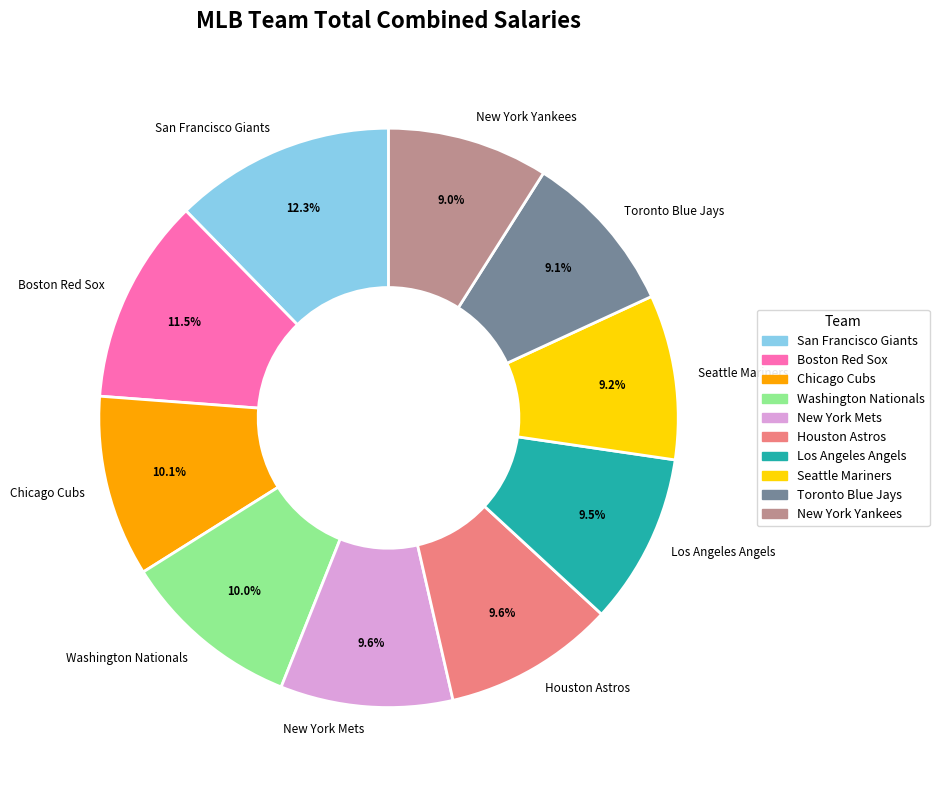

What percentage is NOT represented by Los Angeles Angels?

90.5%